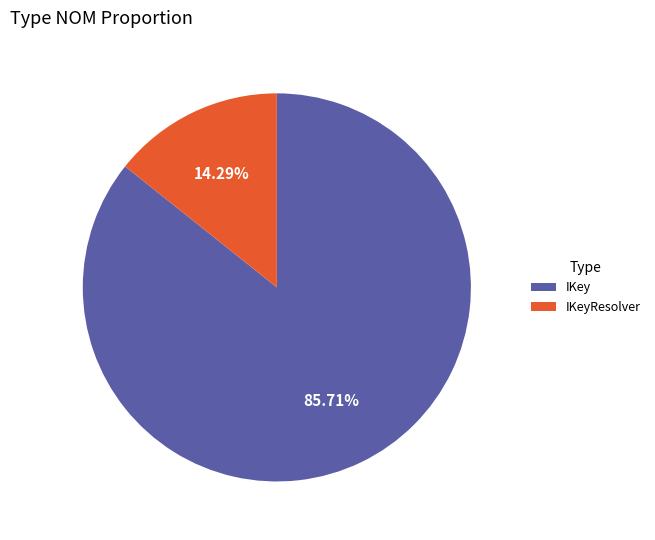

Does any single category account for the majority?

Yes